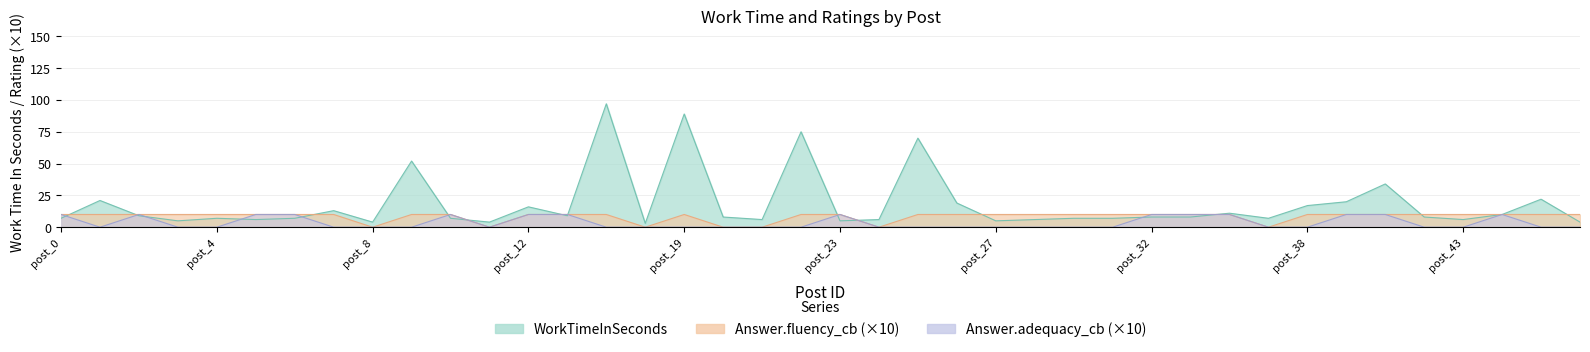

What is the value of the Answer.fluency_cb point at the 15th from the left?

10